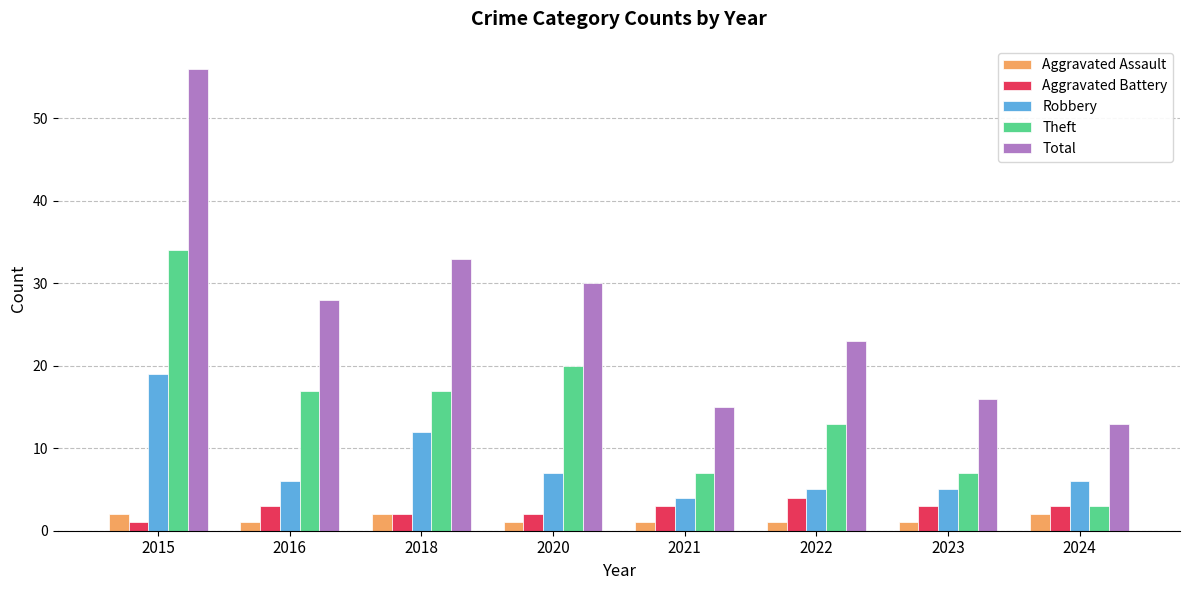

What is the difference between the second highest and second lowest values in the Total series?

18